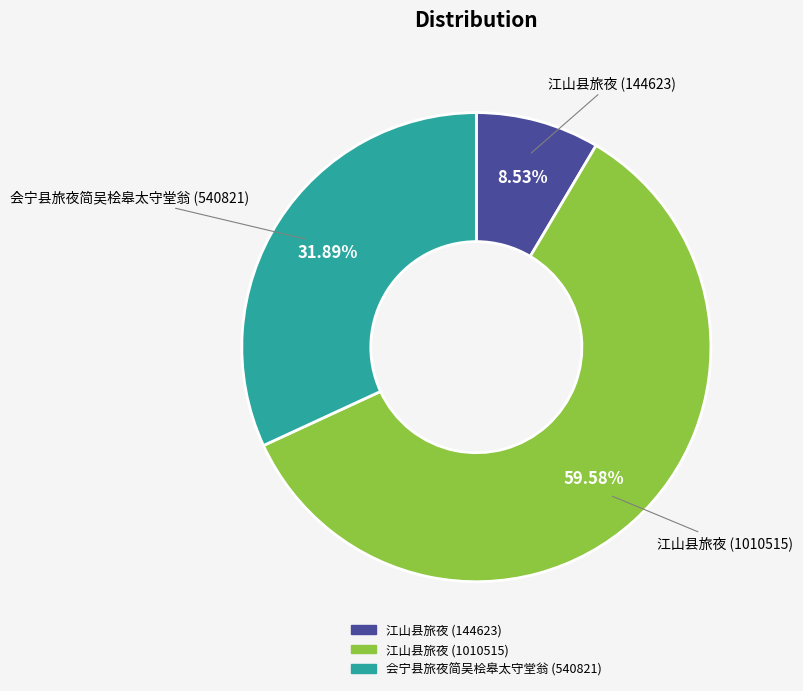

What is the total percentage of 江山县旅夜 (1010515) and 会宁县旅夜简吴桧皋太守堂翁 (540821)?

91.5%